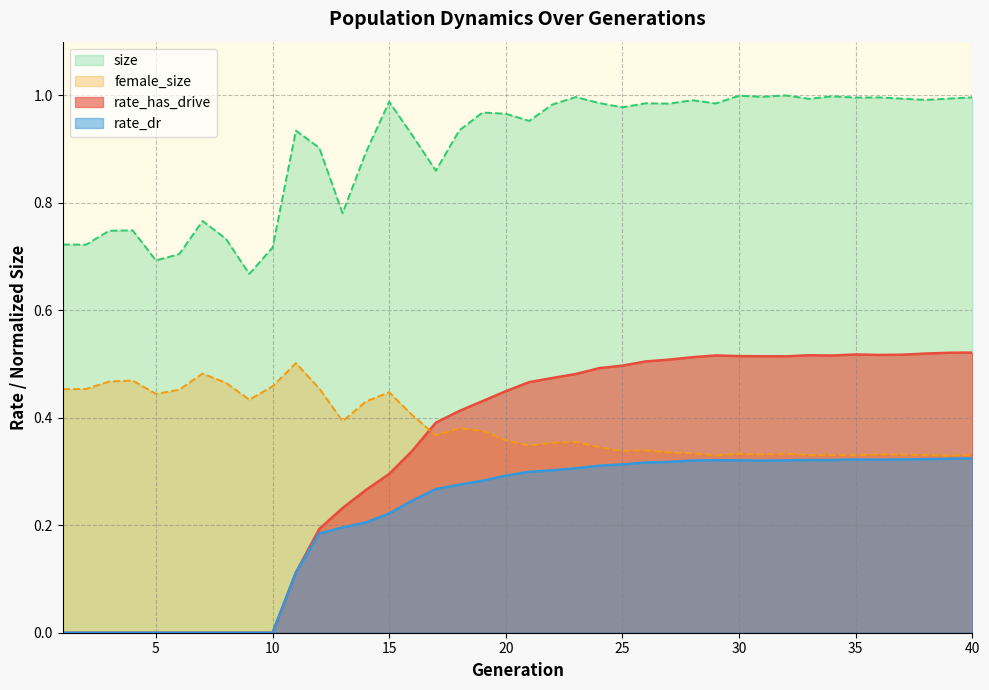

True or false: rate_dr and rate_has_drive cross at least once.

False